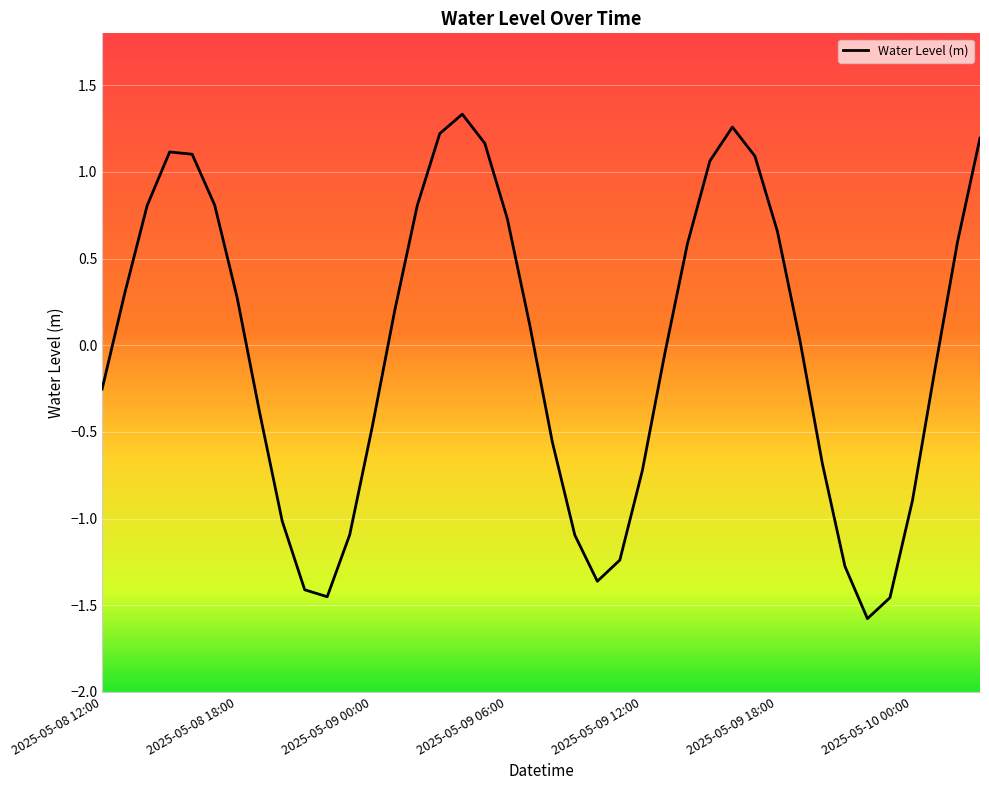

What is the difference between the maximum and minimum values?

2.9